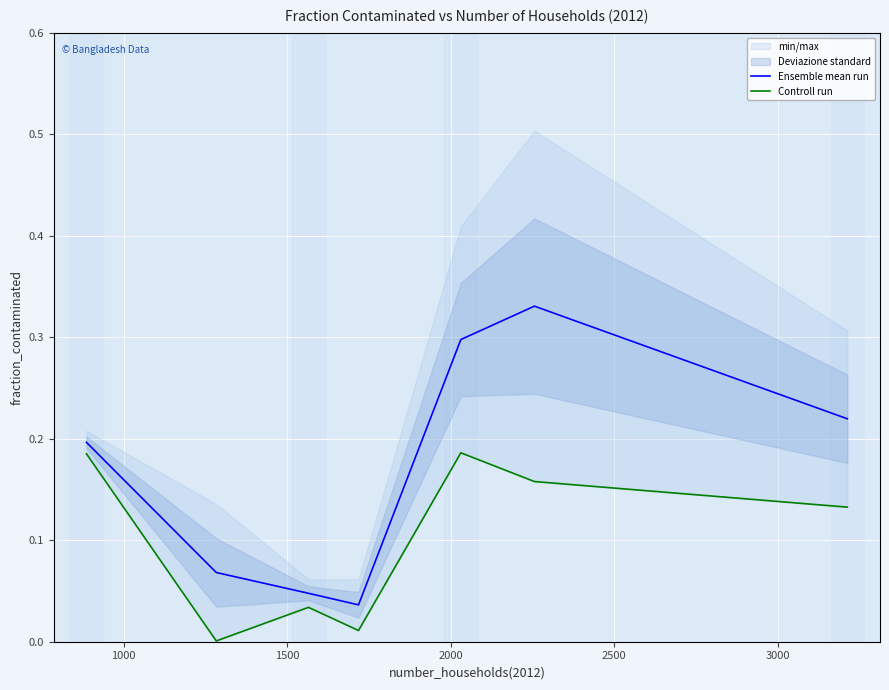

Which series has the largest total across all categories?

Ensemble mean run